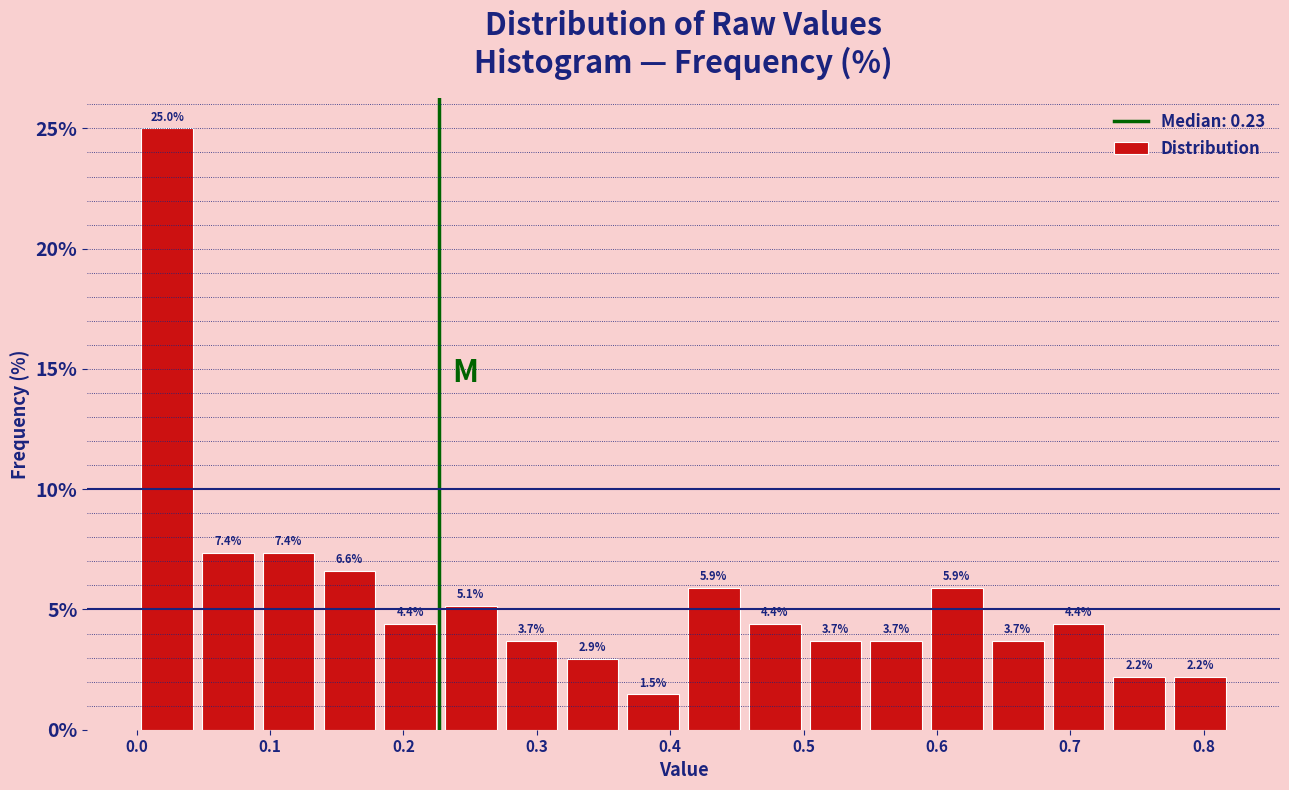

How tall is the bar that spans 0.55 to 0.59 on the x-axis? The bar edges are not printed on the chart, so give them approximately, as read against the axis.

3.7